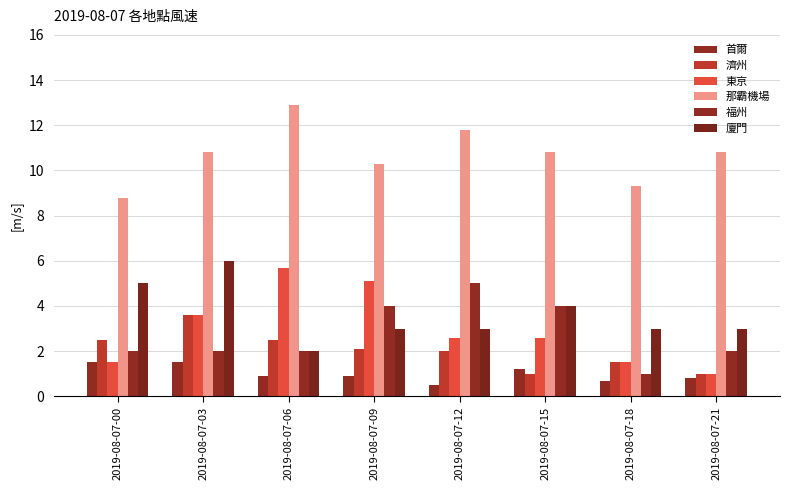

What is the difference between the 濟州 values at 2019-08-07-18 and 2019-08-07-06?

1.0